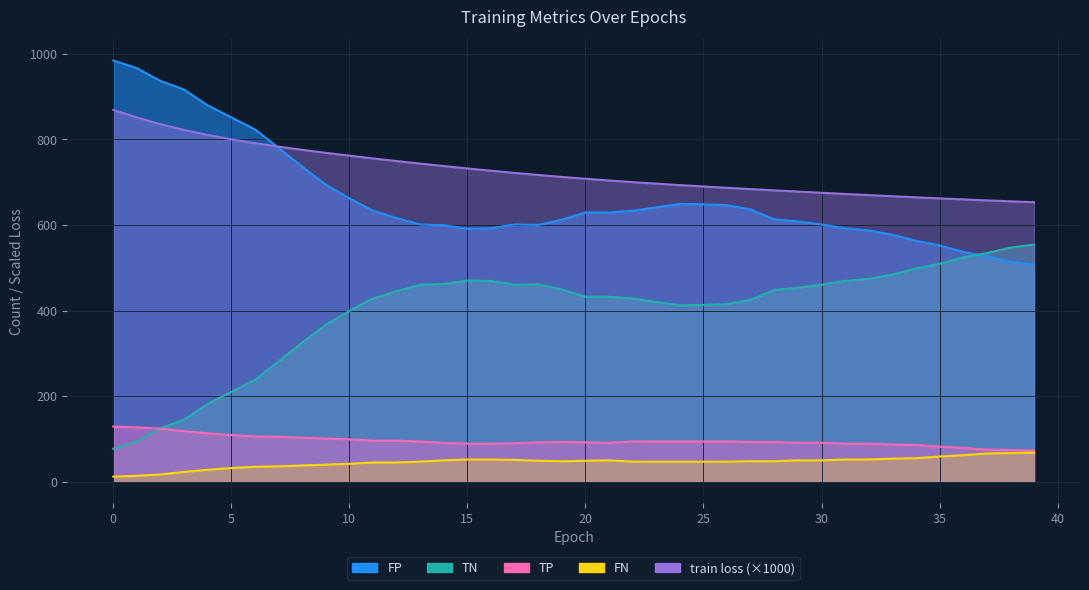

What is the maximum value shown in the chart?

984.0